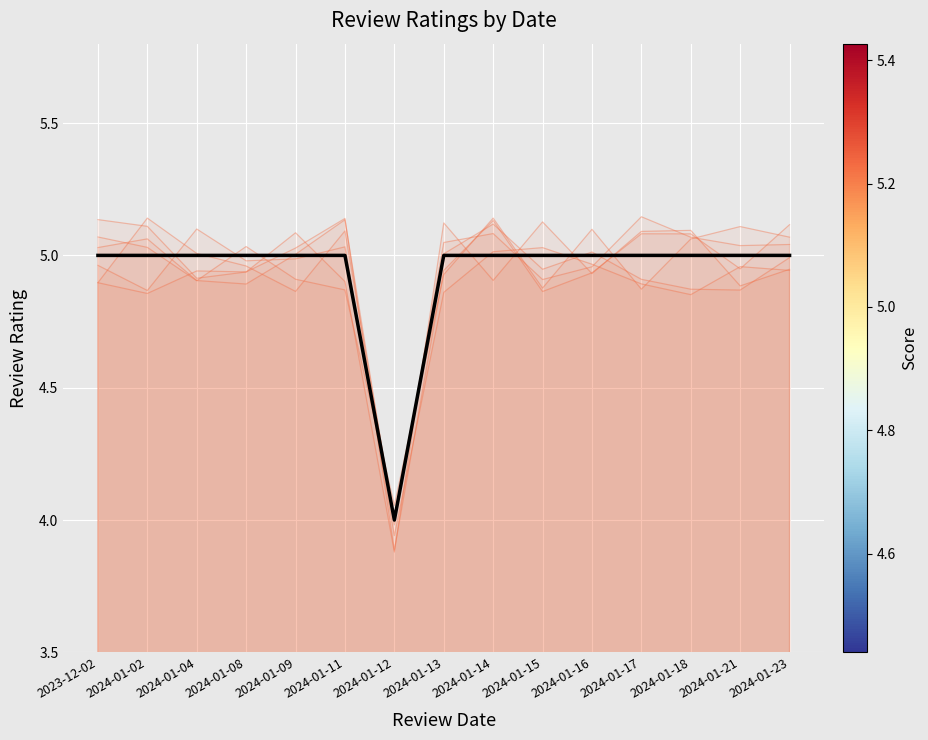

Which category has the highest value across all series?

2023-12-02